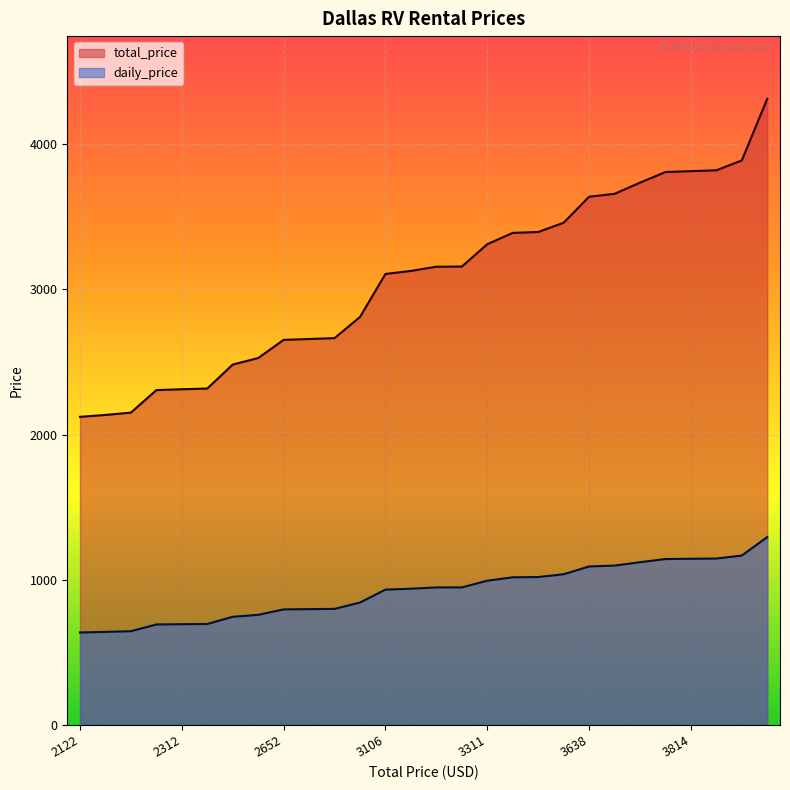

How many values in the daily_price series exceed 946?

14